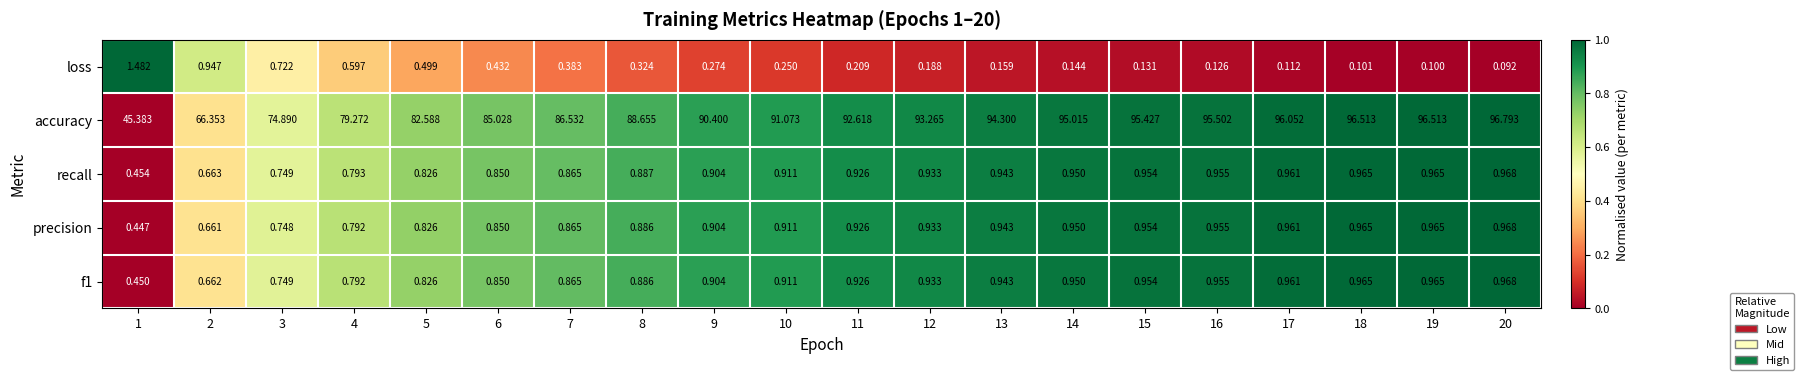

Which series has the largest range (max minus min)?

accuracy